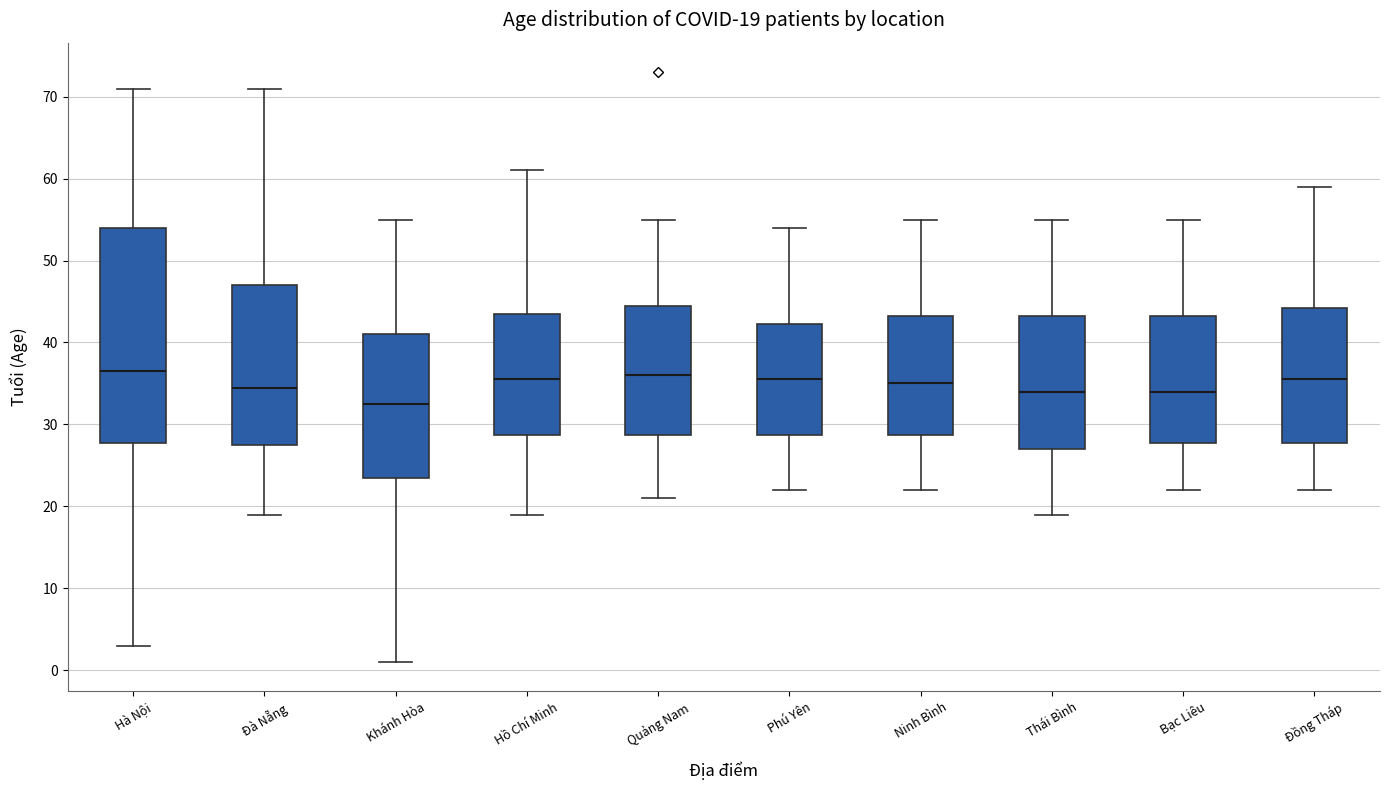

Comparing the boxes themselves (not the whiskers), which one is the tallest?

Hà Nội